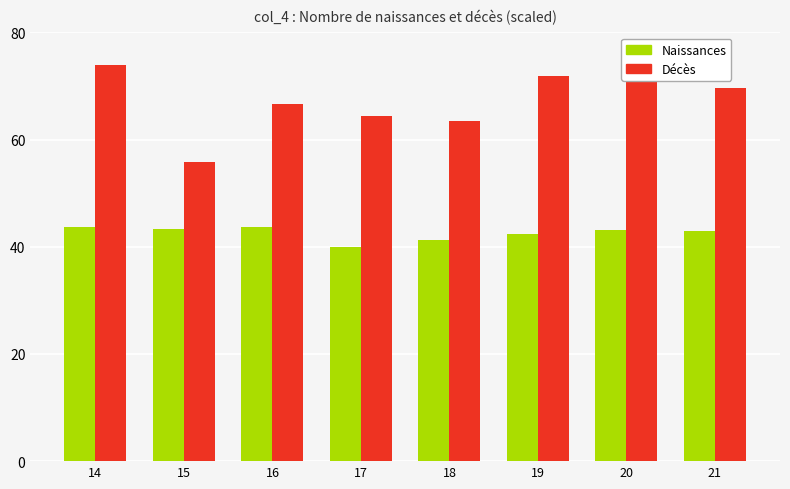

Rank the series by their maximum value, from highest to lowest.

Décès, Naissances